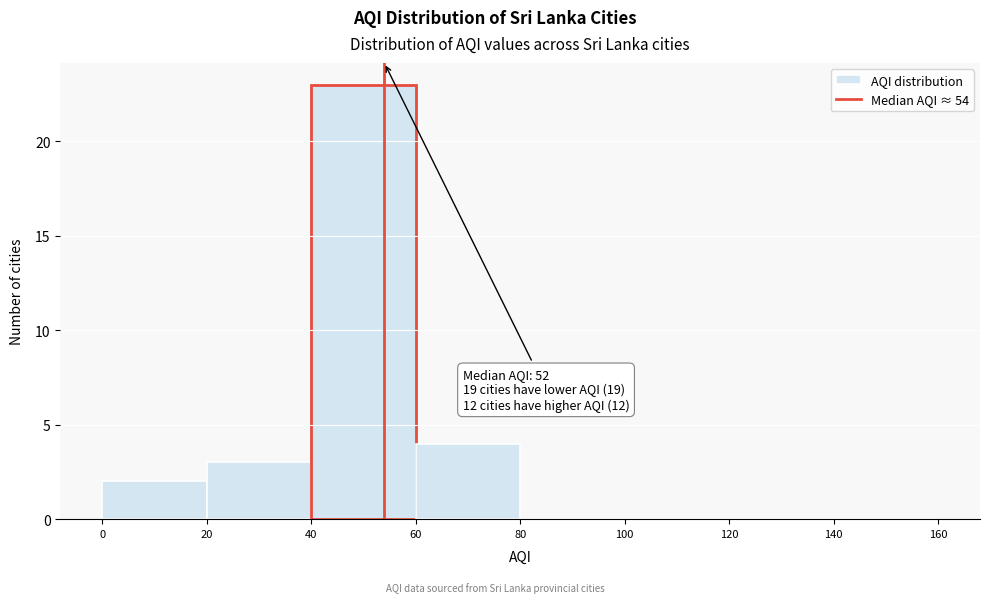

Over which range of the x-axis is the bar tallest?

40 to 60